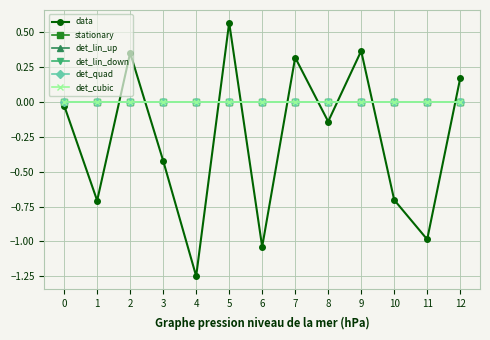

How many lines are shown in the chart?

6